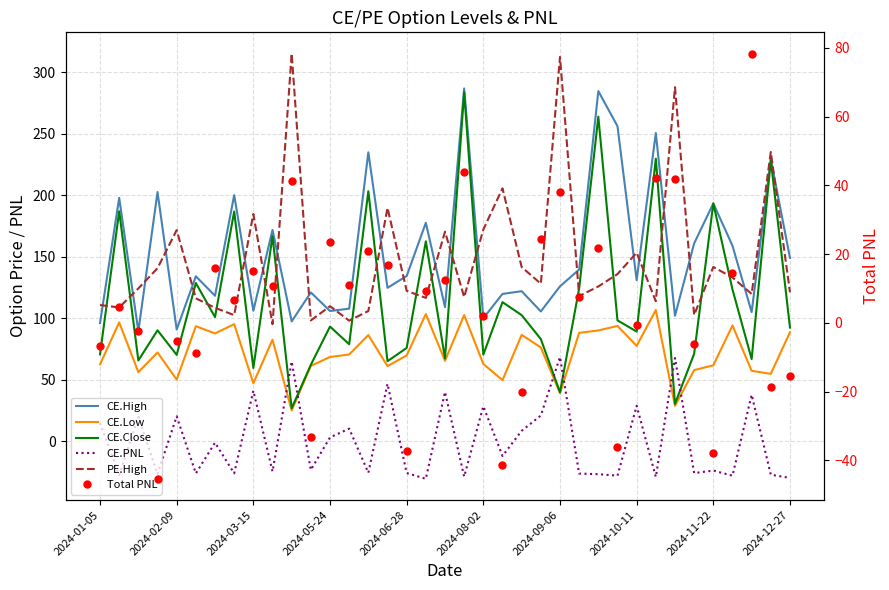

What is the total value across all series at 2024-01-05?

347.5